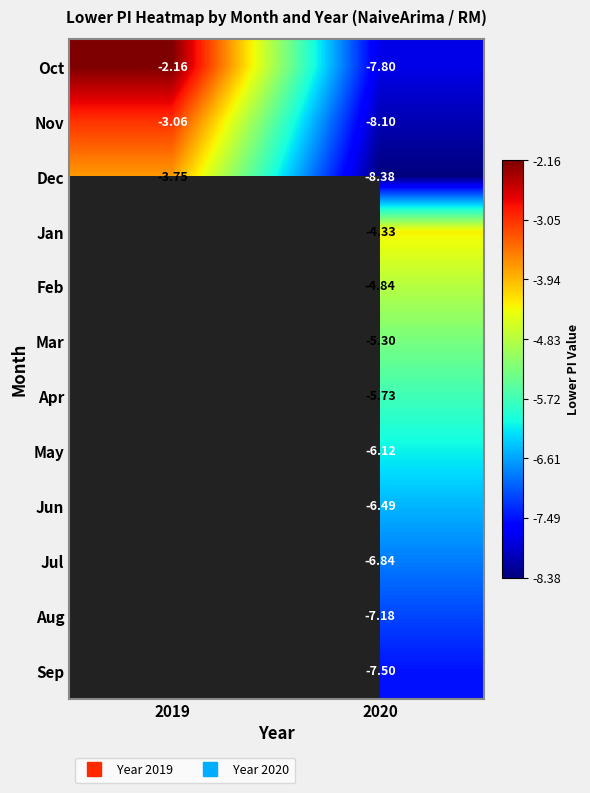

Which series has the largest total across all categories?

Oct